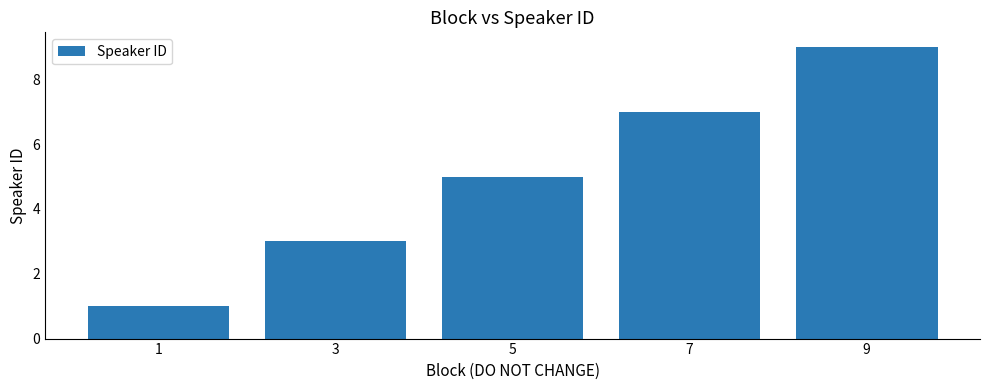

What is the difference between the values at 5 and 1?

4